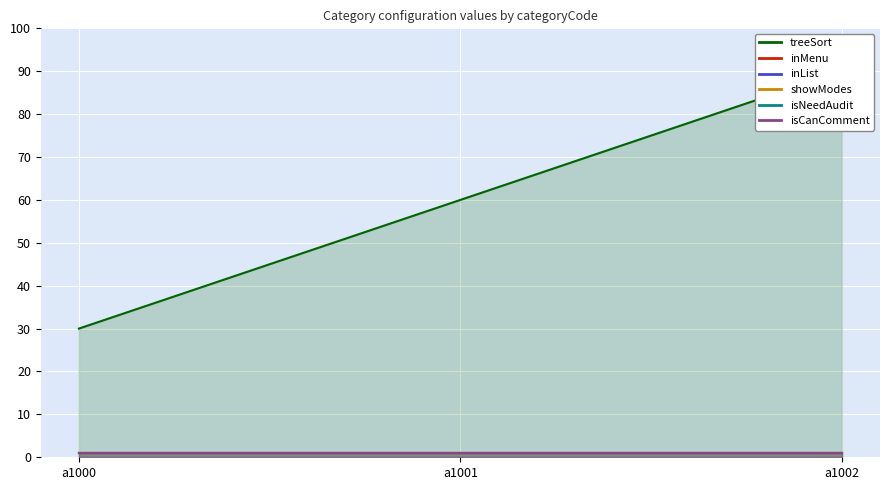

What is the maximum value shown in the chart?

90